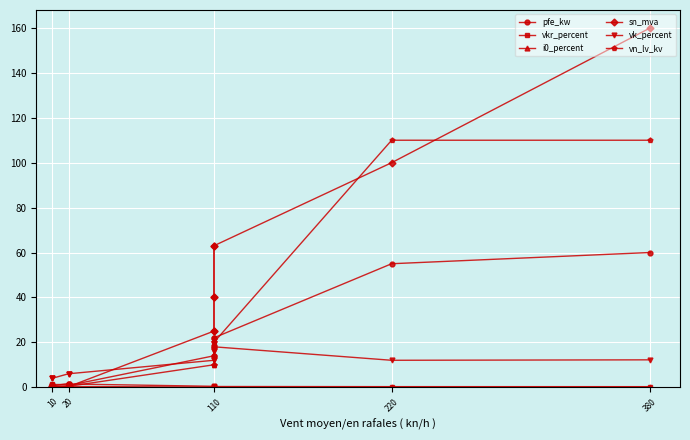

Which series has the largest total across all categories?

sn_mva